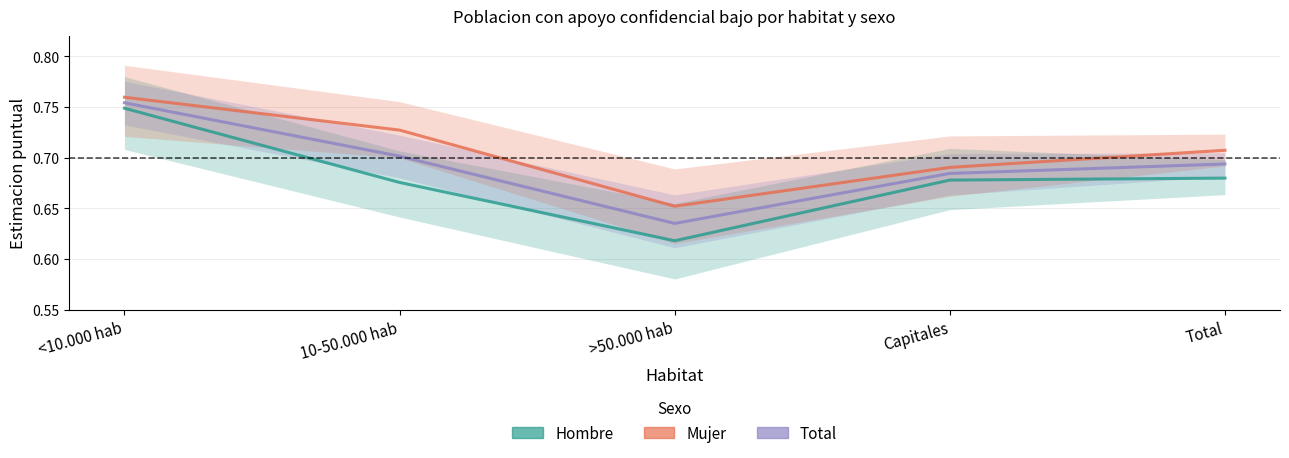

Which has a higher value, >50.000 hab or 10-50.000 hab?

10-50.000 hab